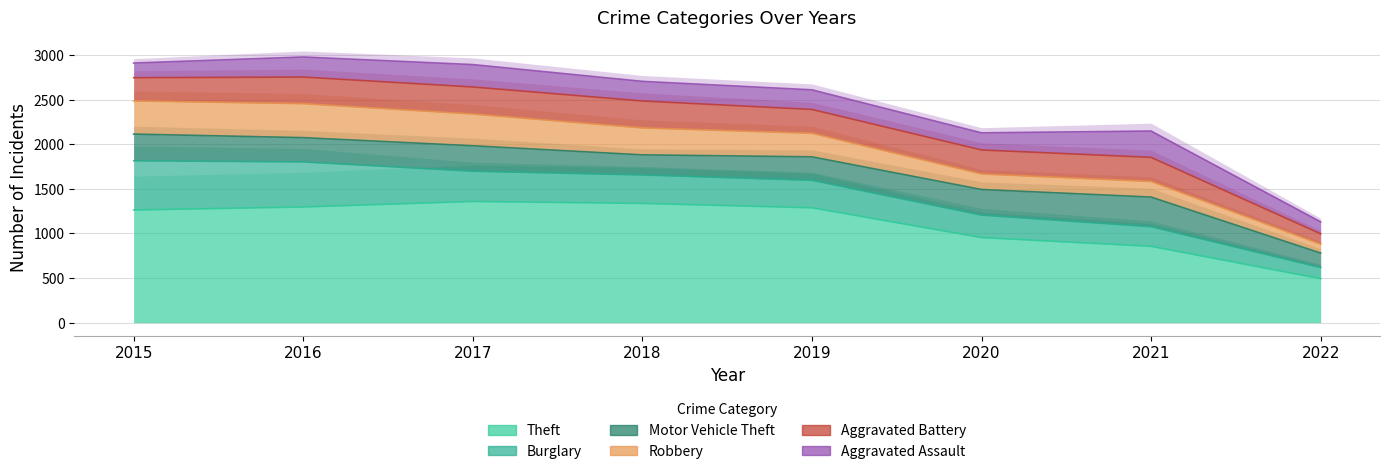

How many values in the Theft series exceed 1288?

3